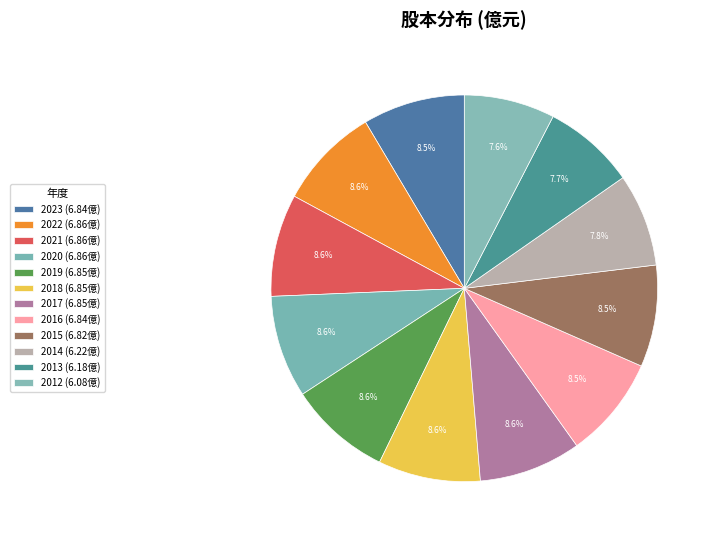

True or false: 2014 accounts for 8% of the total.

True